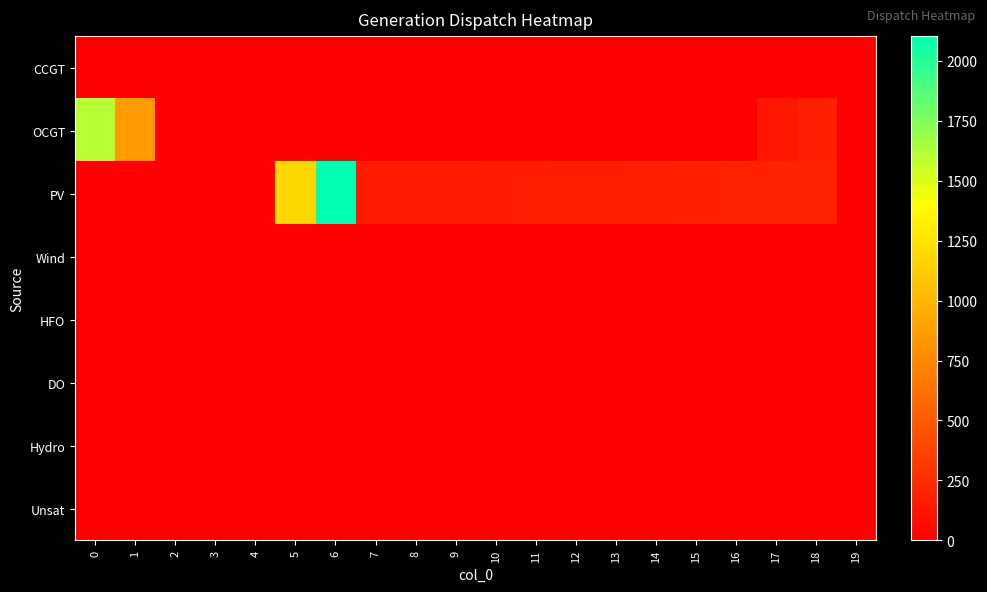

Between 19 and 14, which is larger?

19